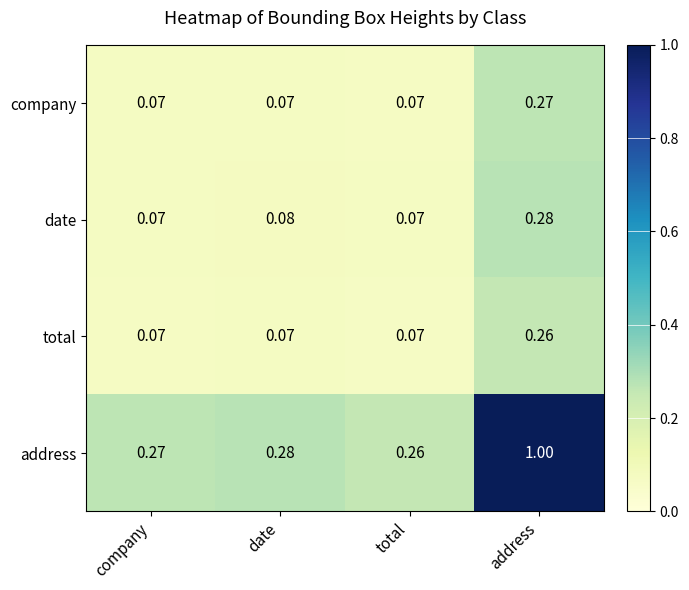

Which series changed the most between date and address?

address